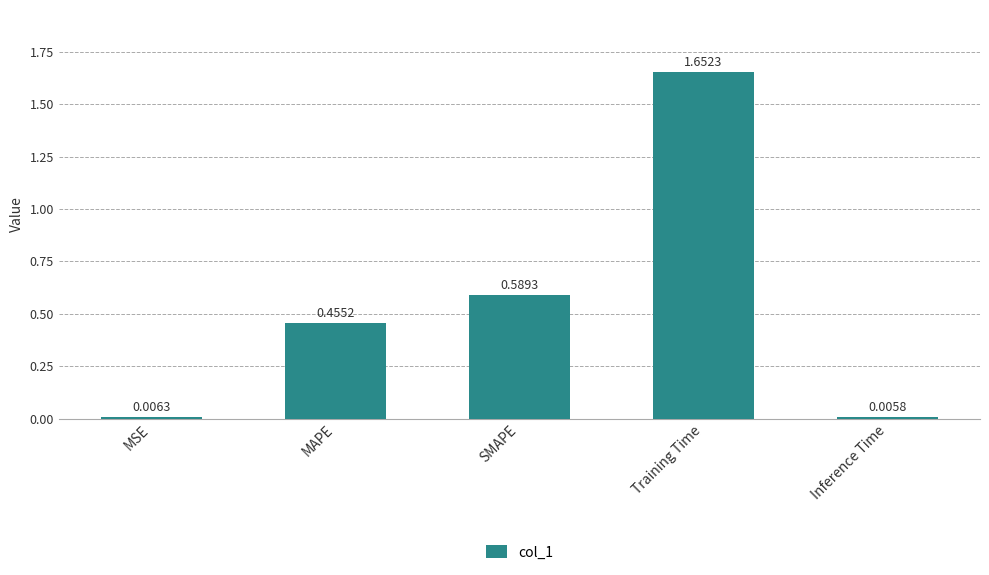

Where is the data nearest to the value 0?

Inference Time